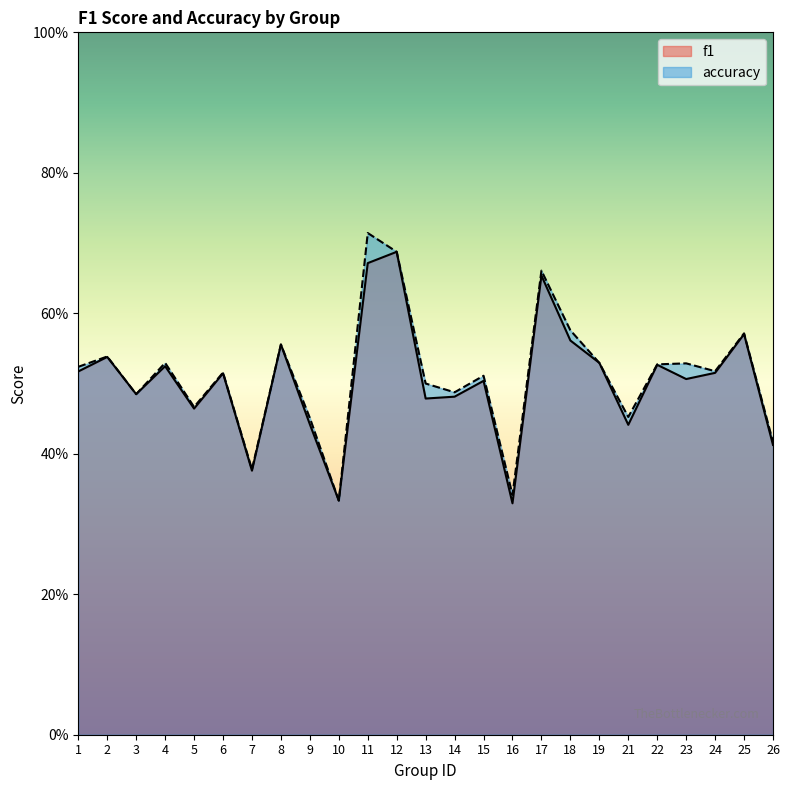

At which category does f1 reach its first local peak?

2